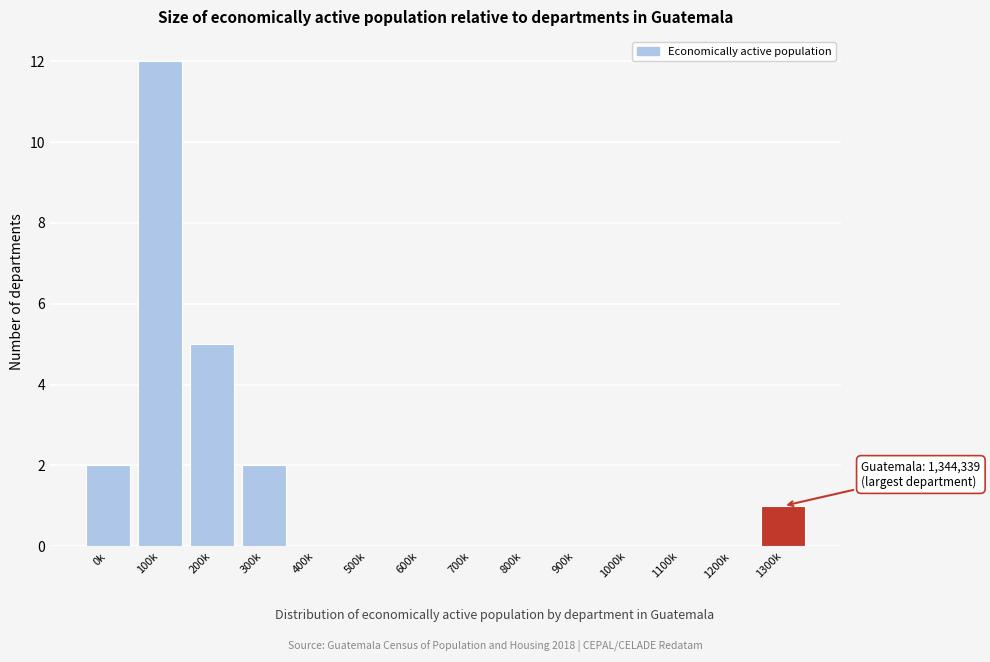

Reading left to right, transcribe all the data shown in this chart.

0k=2	100k=12	200k=5	300k=2	400k=0	500k=0	600k=0	700k=0	800k=0	900k=0	1000k=0	1100k=0	1200k=0	1300k=1